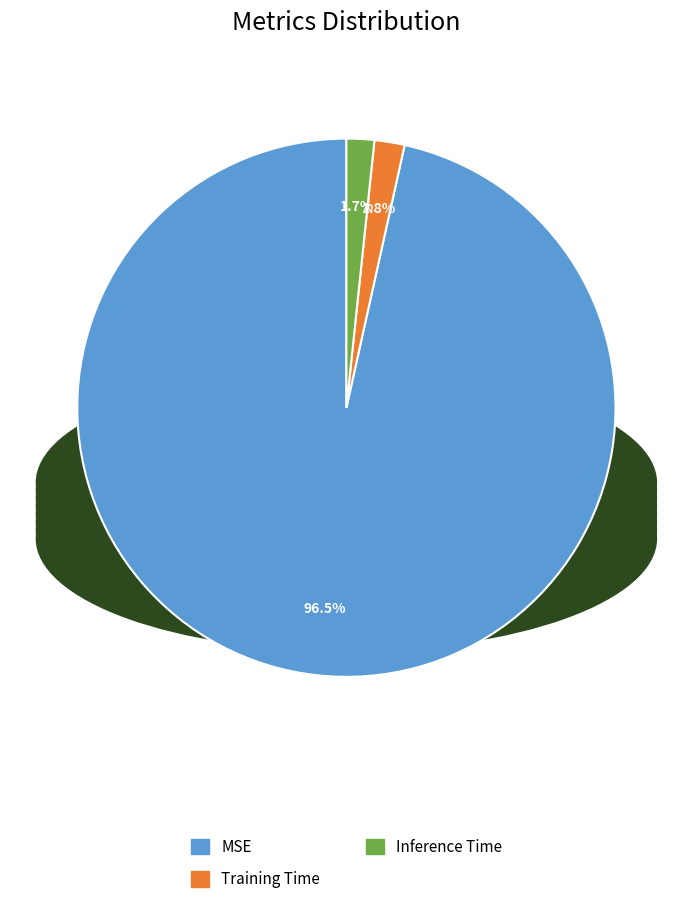

Which slice is the largest?

MSE